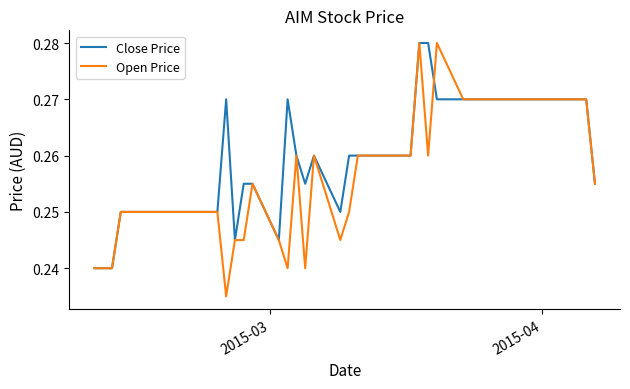

Rank the series by their average value, from highest to lowest.

Close Price, Open Price